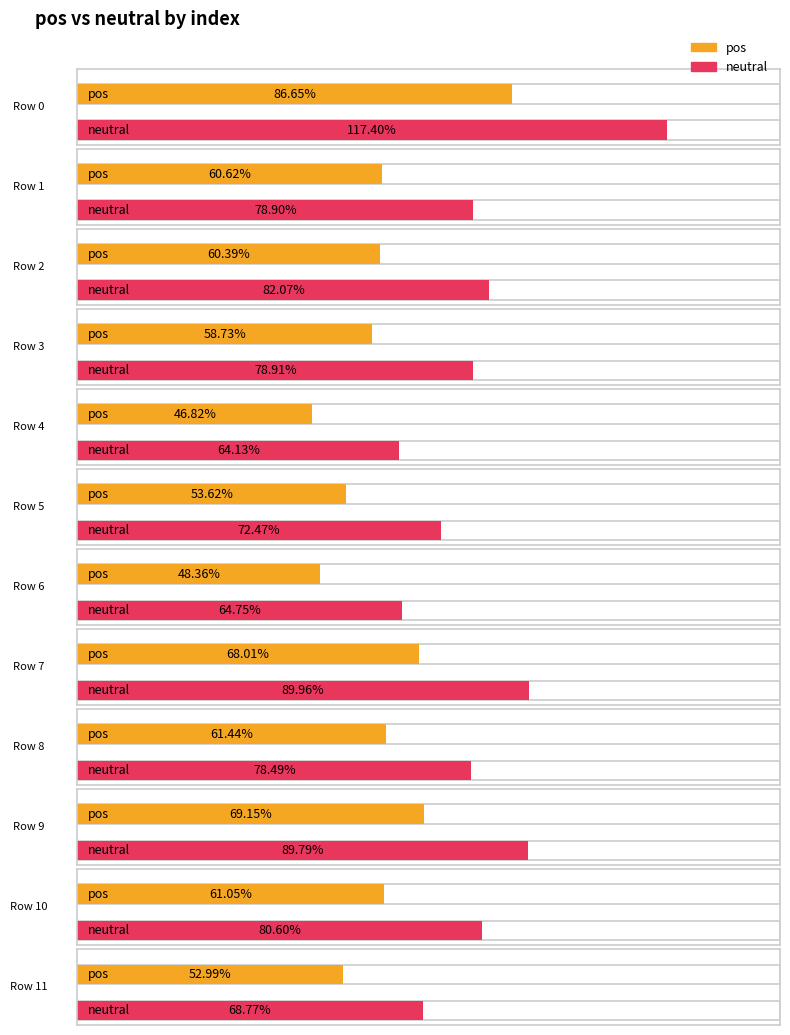

Reading left to right, what are all the values shown in this chart?

pos: 0=86.7	1=60.6	2=60.4	3=58.7	4=46.8	5=53.6	6=48.4	7=68.0	8=61.4	9=69.2	10=61.1	11=53.0
neutral: 0=117.4	1=78.9	2=82.1	3=78.9	4=64.1	5=72.5	6=64.8	7=90.0	8=78.5	9=89.8	10=80.6	11=68.8